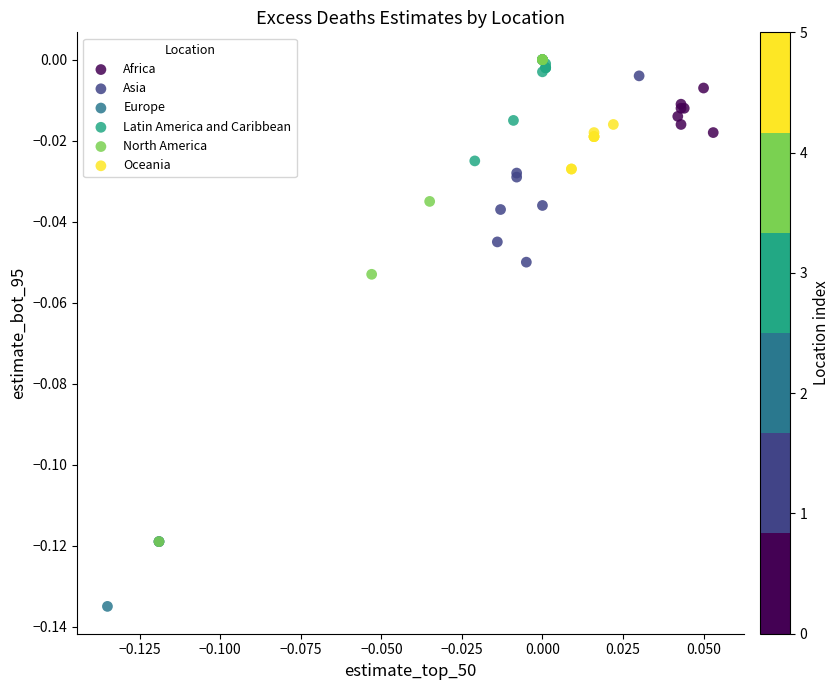

Which series contains the lowest Y value?

Europe